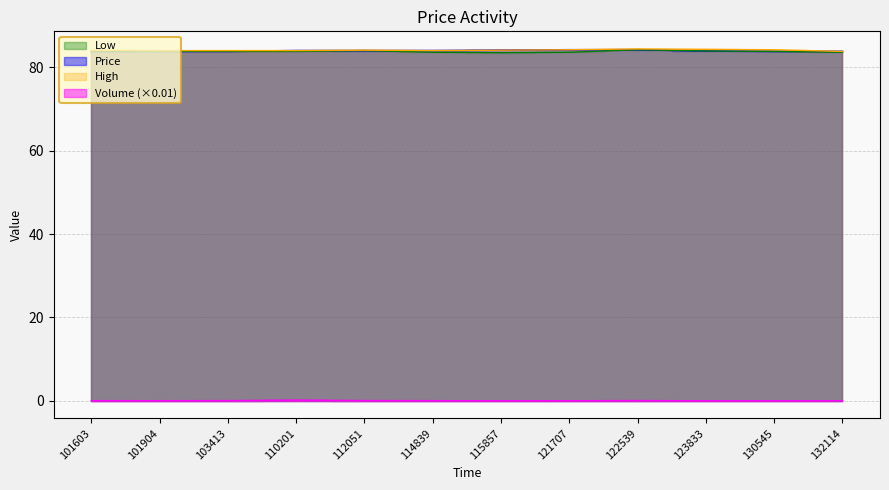

How many lines are shown in the chart?

4